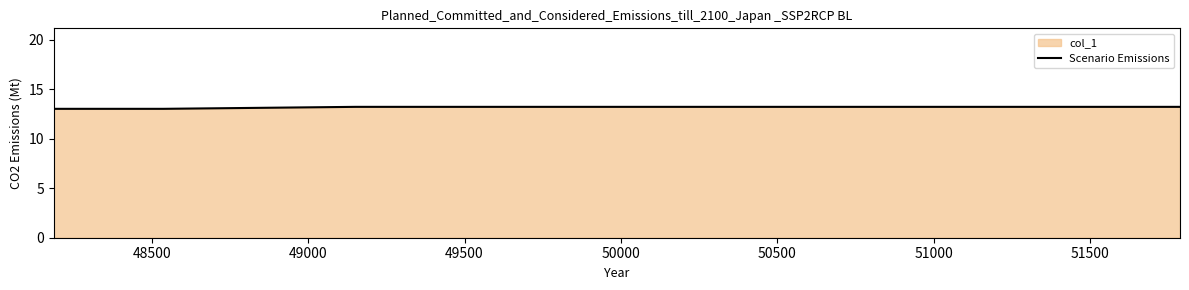

What is the greatest value displayed?

13.2